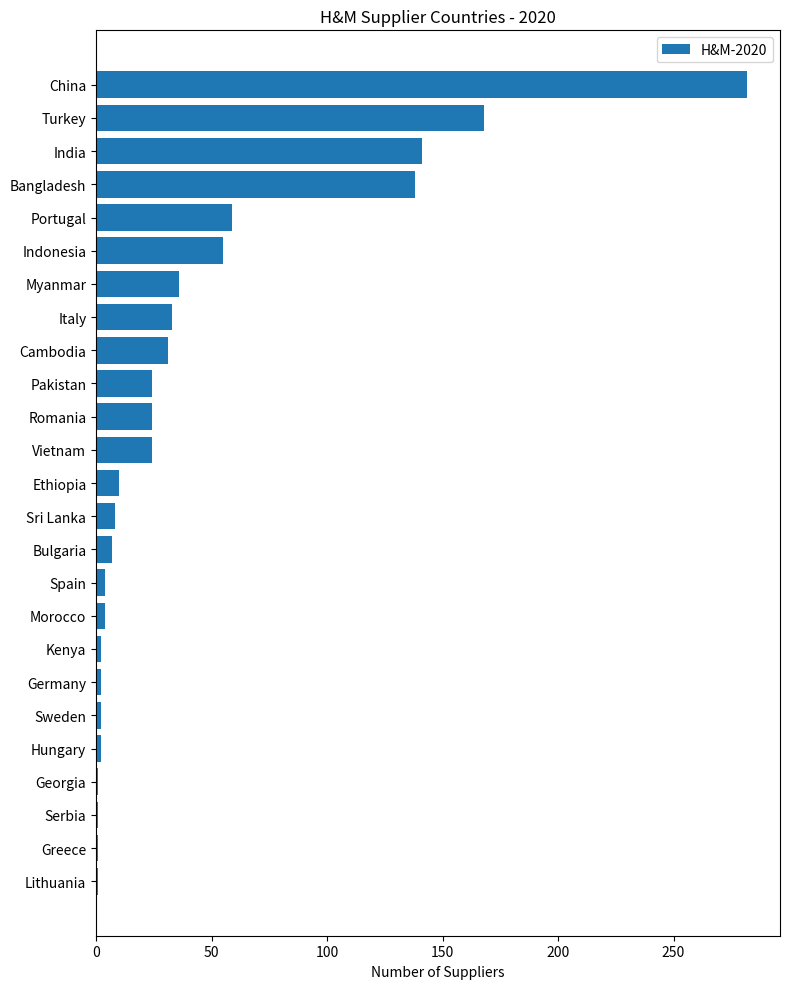

What is the label of the 22nd bar from the bottom?

Bangladesh